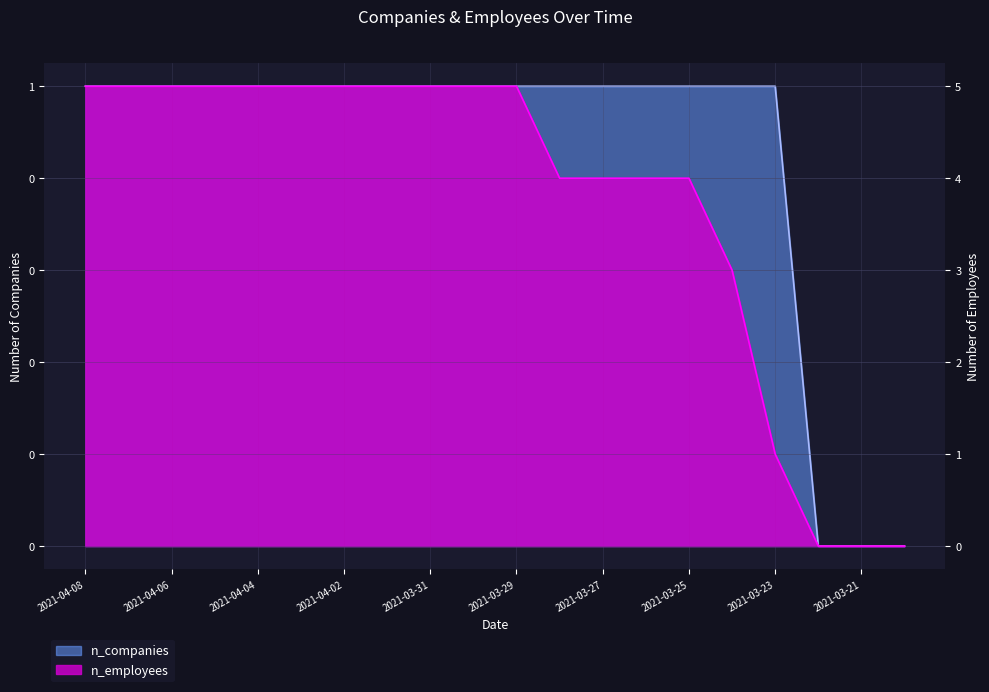

The n_companies series shows 1 at 2021-04-06. True or false?

True